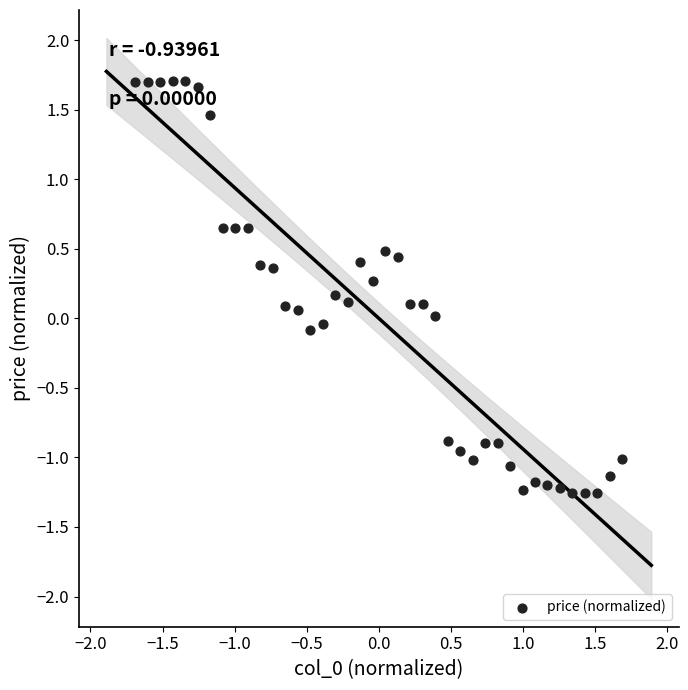

What is the range of Y values (max minus min)?

3.0